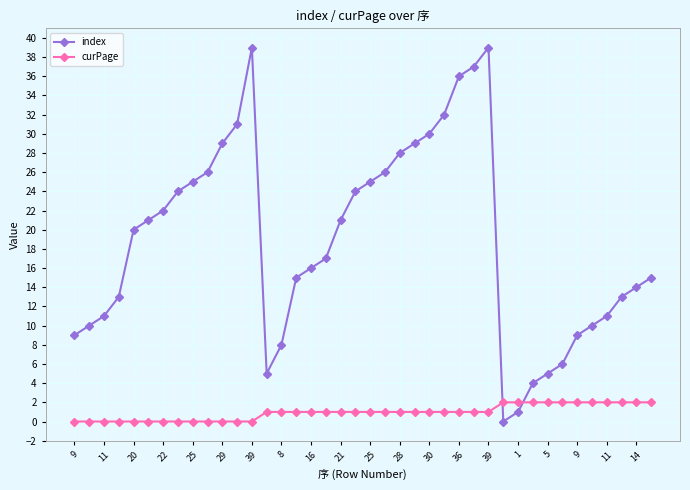

Which series has the largest total across all categories?

index